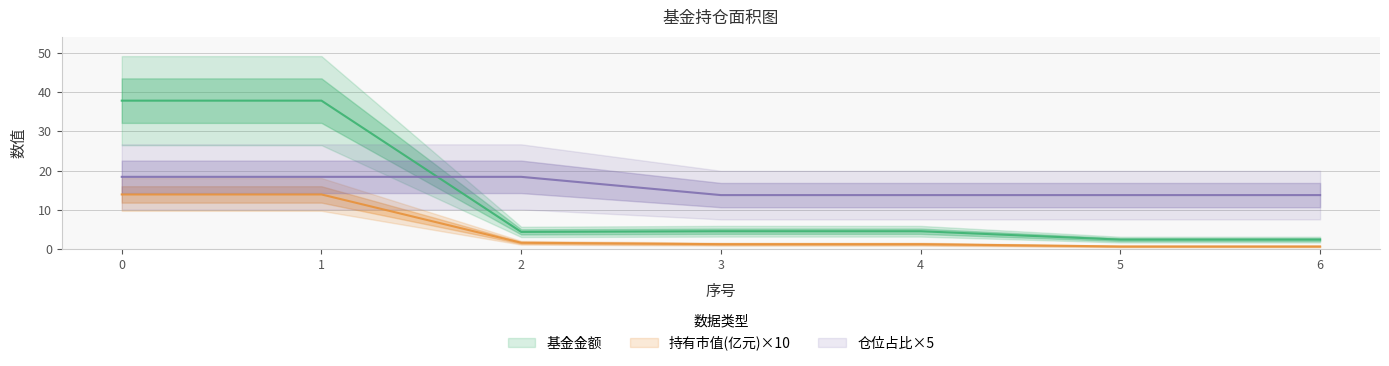

Read the 仓位占比 value at 1.

18.4